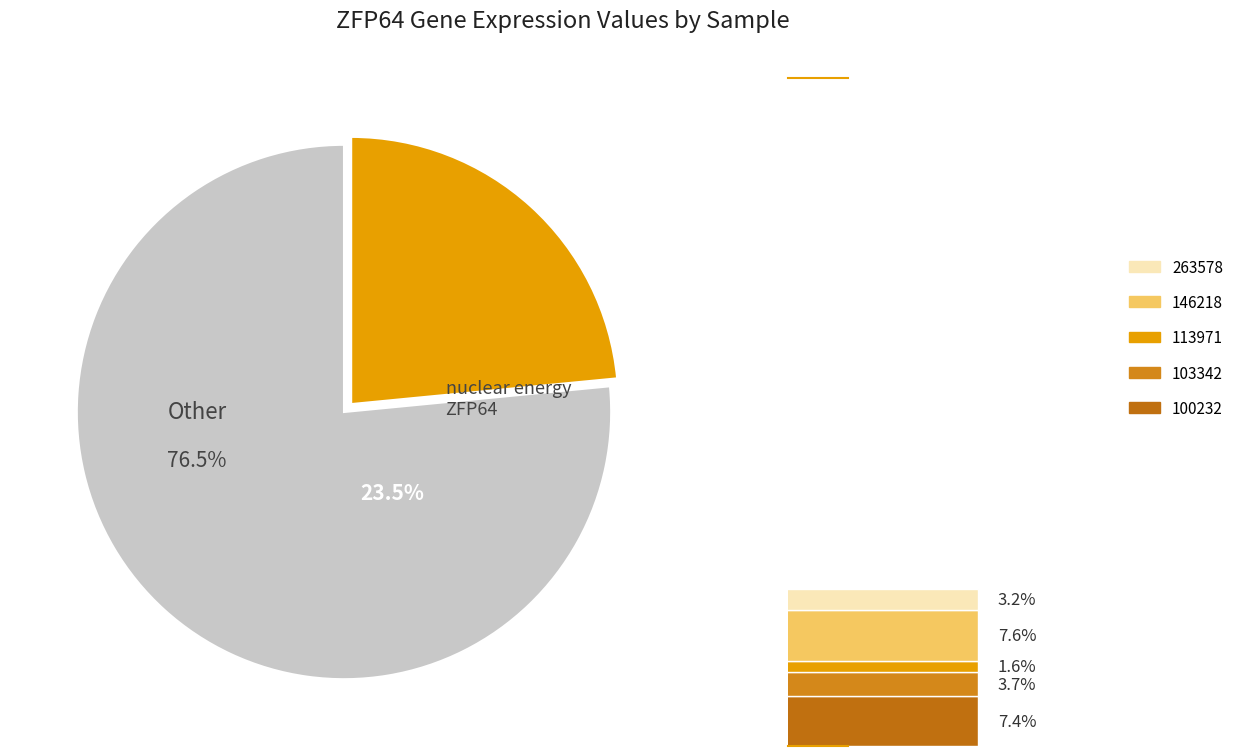

To the nearest percent, what is the average slice percentage?

5%